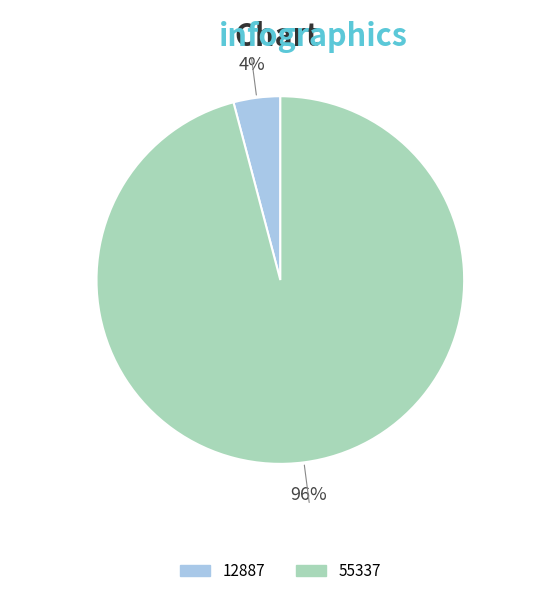

Between 55337 and 12887, which is larger?

55337